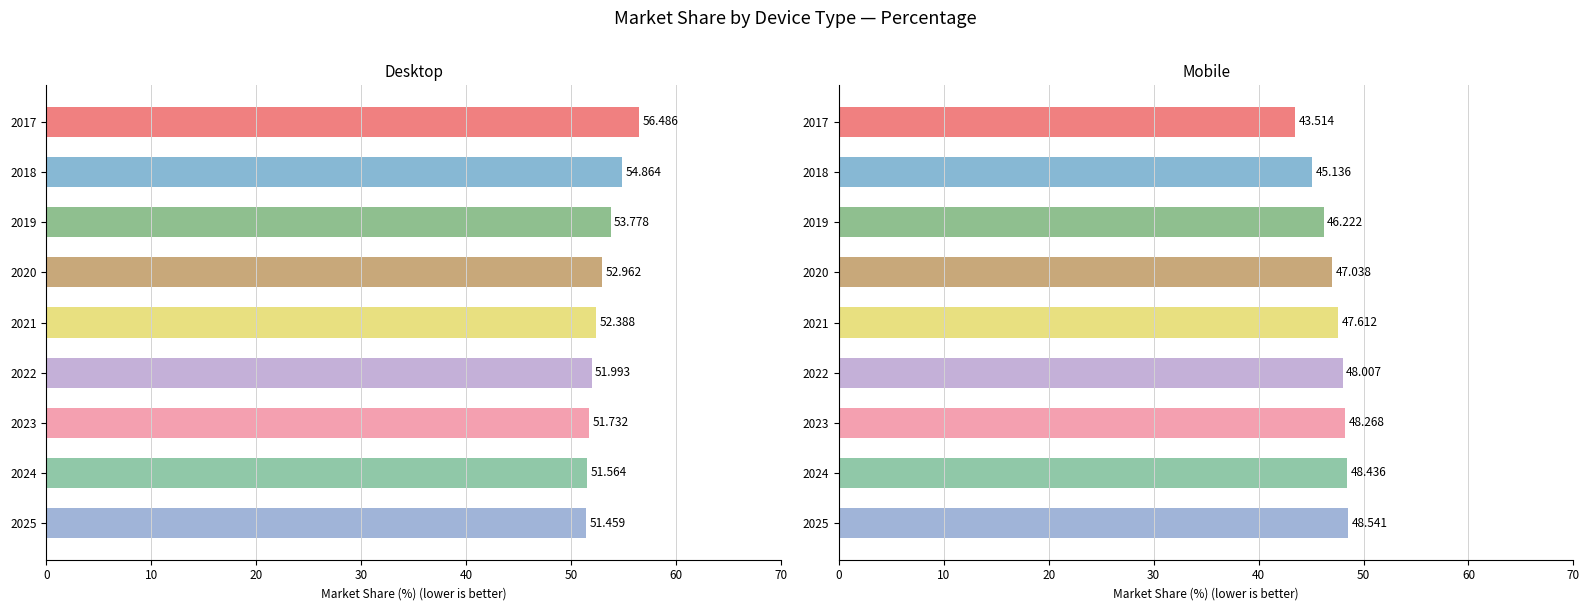

Rank the series by their maximum value, from highest to lowest.

Desktop, Mobile